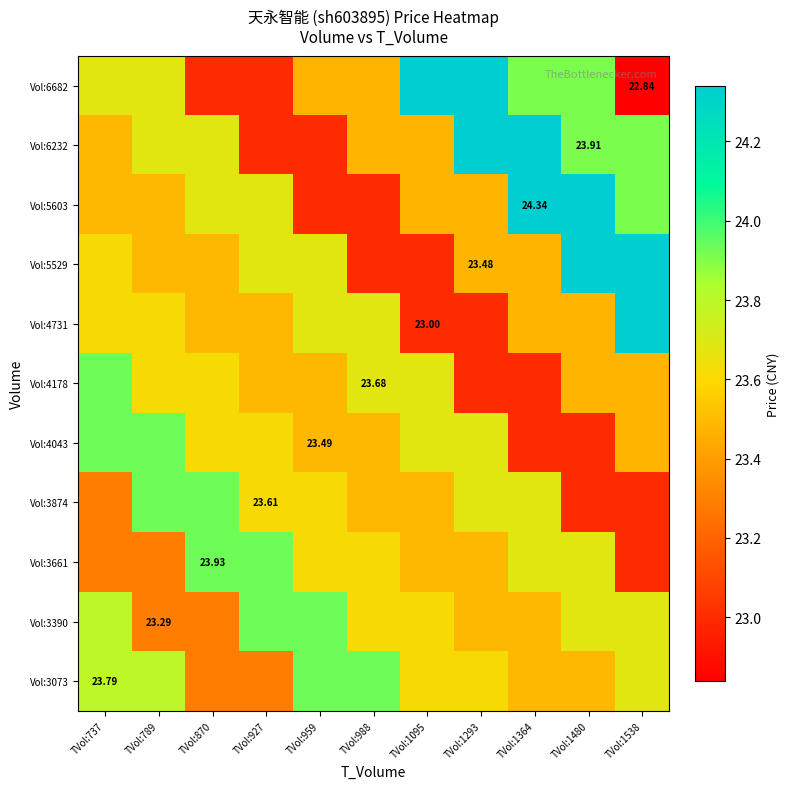

The Vol:5603 series shows 23.5 at TVol:1293. True or false?

True